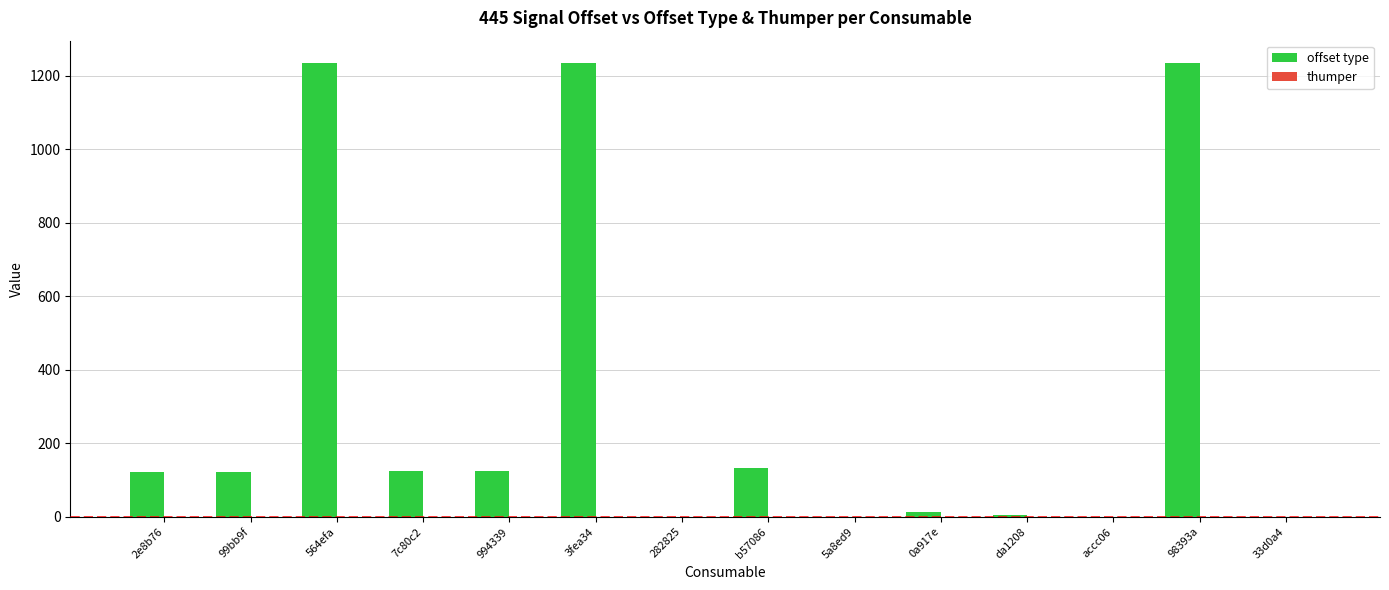

The value of offset type at 994339 is 124. True or false?

True